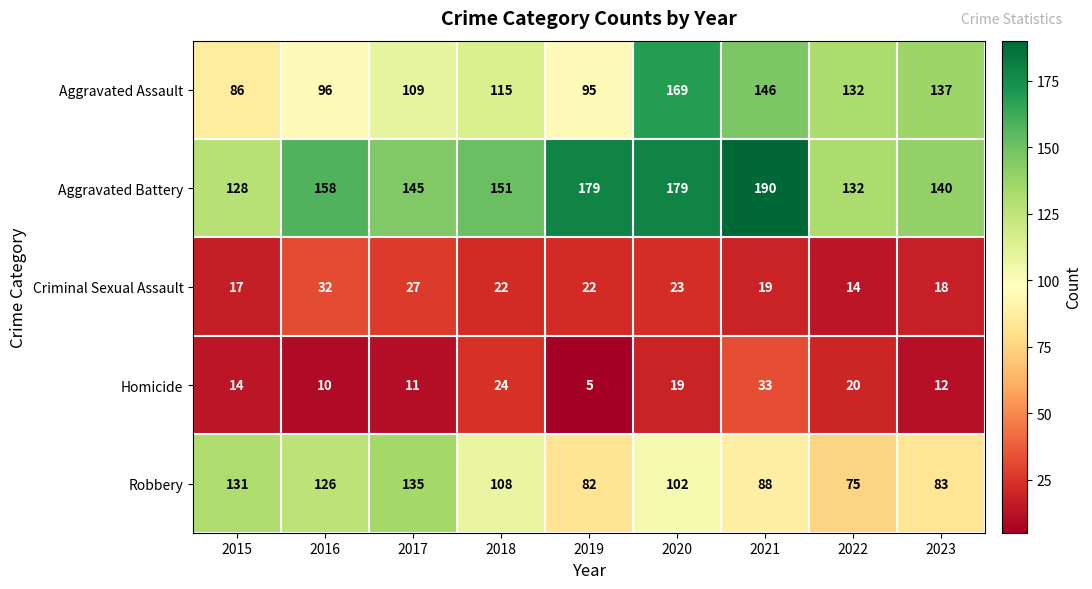

What is the difference between the Criminal Sexual Assault values at 2016 and 2022?

18